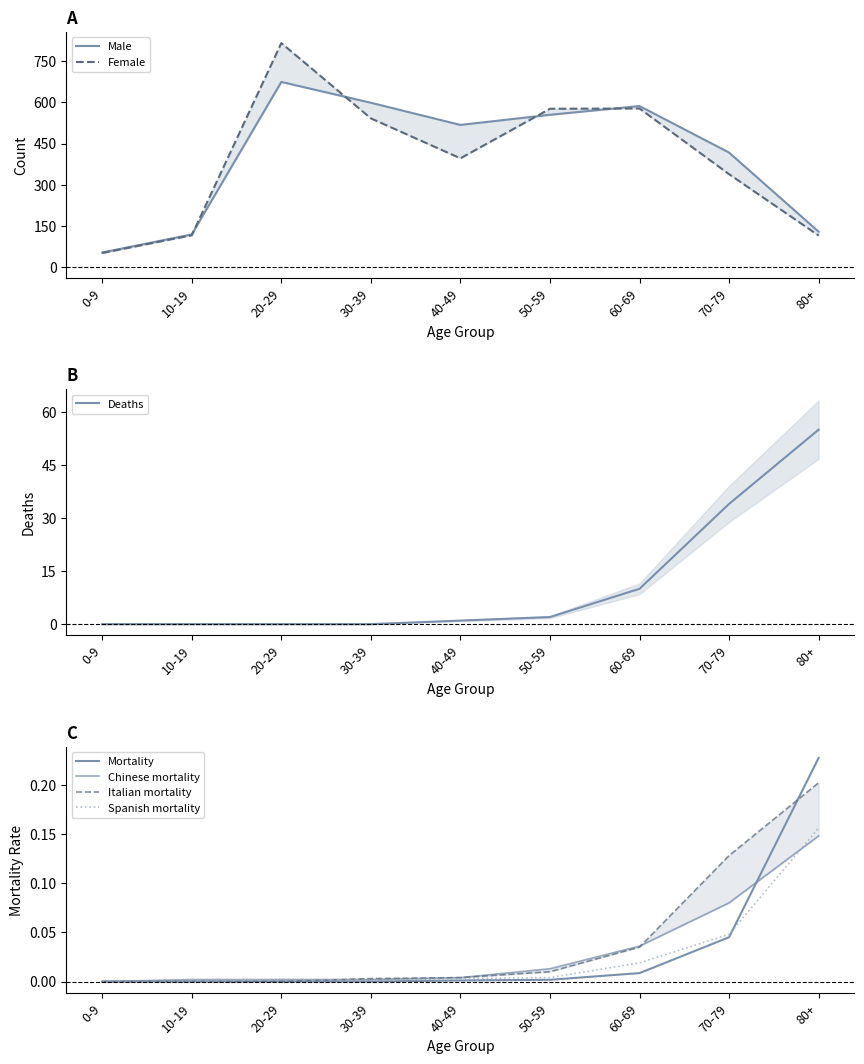

How many data points in Deaths are above 1?

4